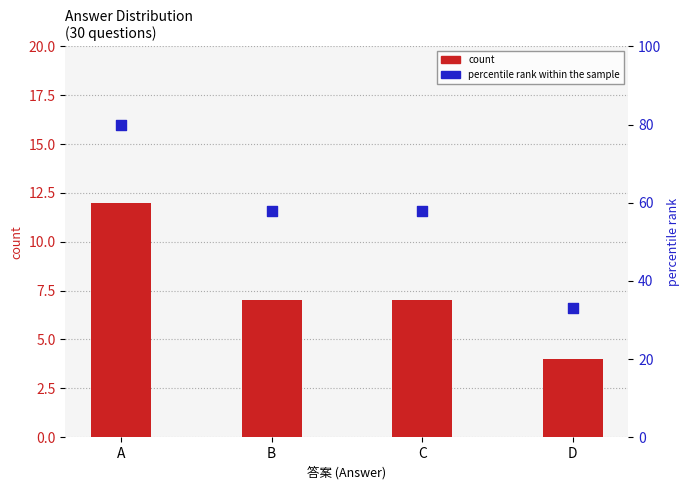

What is the total value across all series at B?

65